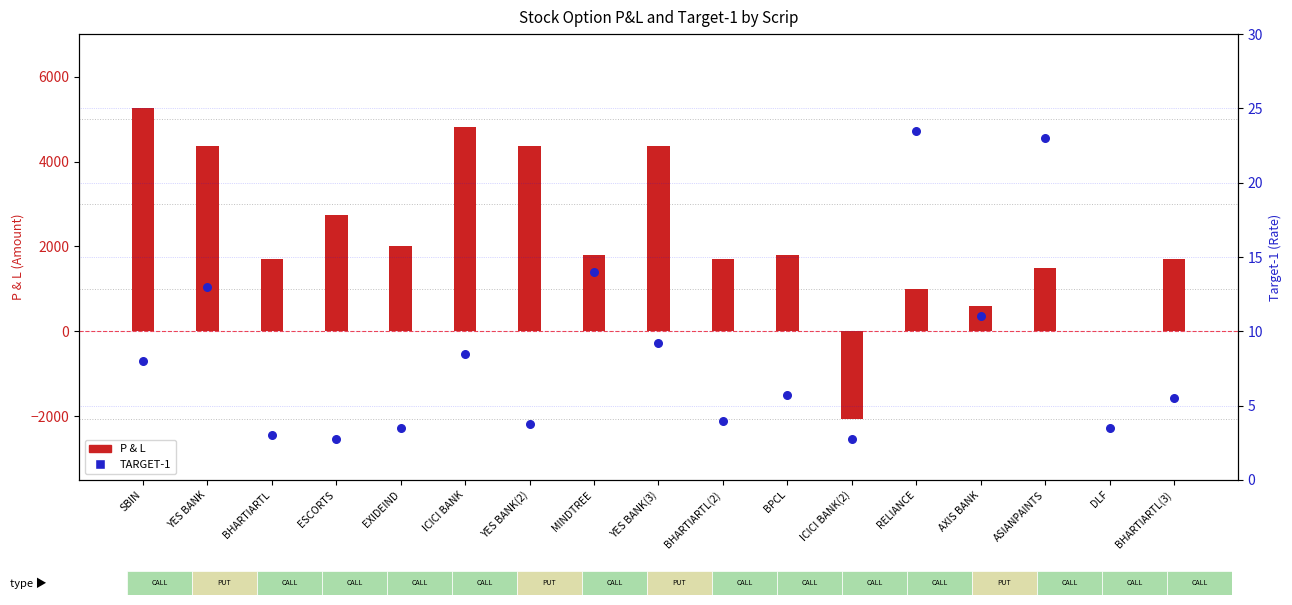

What is the total value across all series at ICICI BANK(2)?

-2059.8